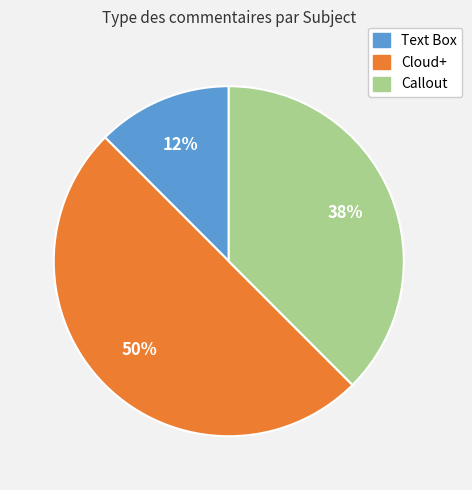

What is the largest slice in the pie chart?

Cloud+